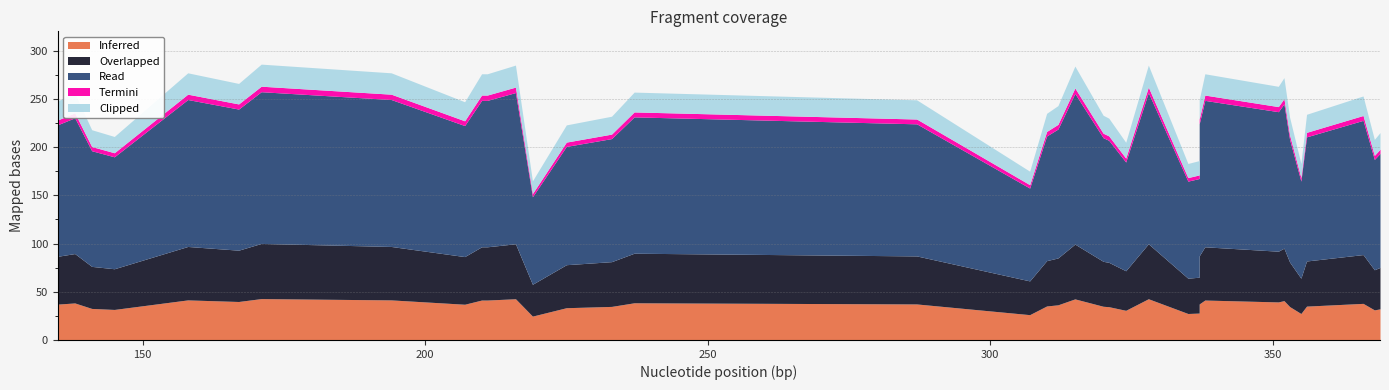

True or false: the data shows 343 at 233.

False